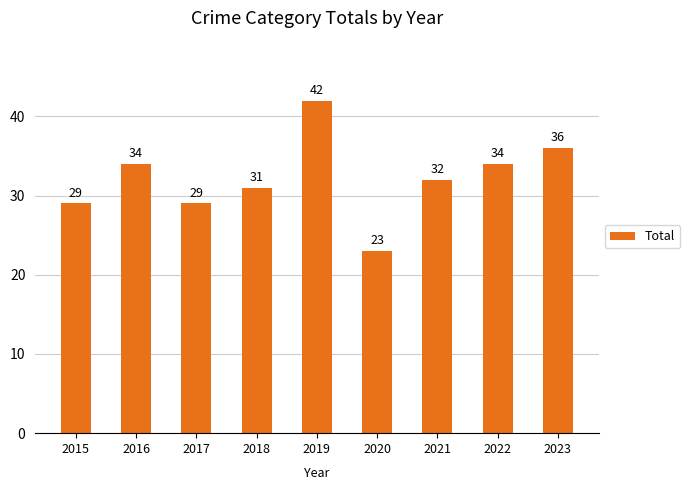

Approximately how many times larger is the value at 2017 compared to 2016?

0.9